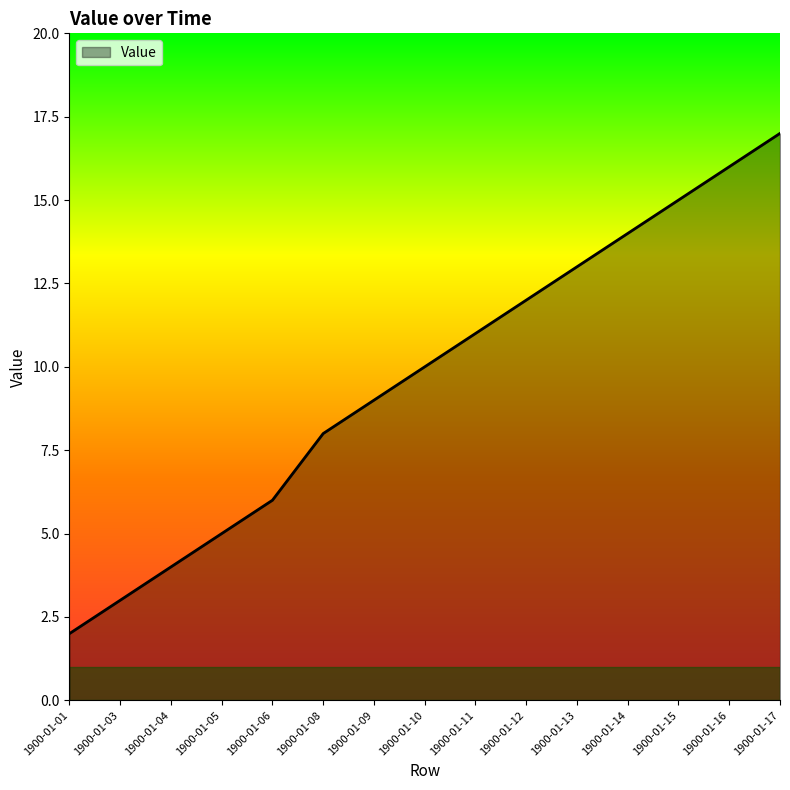

What is the difference between the maximum and minimum values?

15